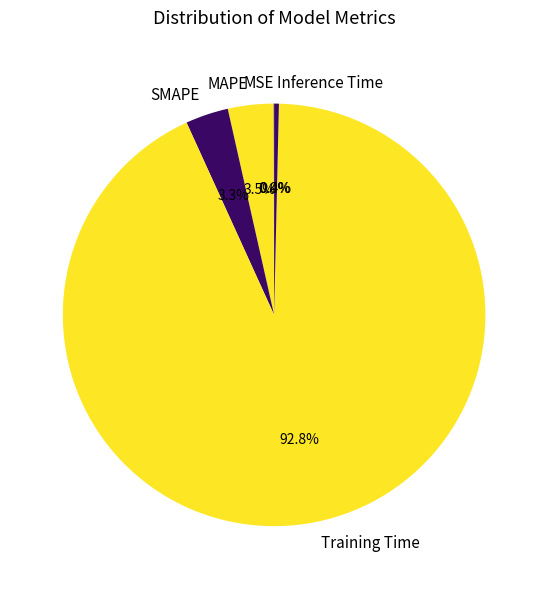

What percentage do Training Time and MAPE together represent?

96.3%